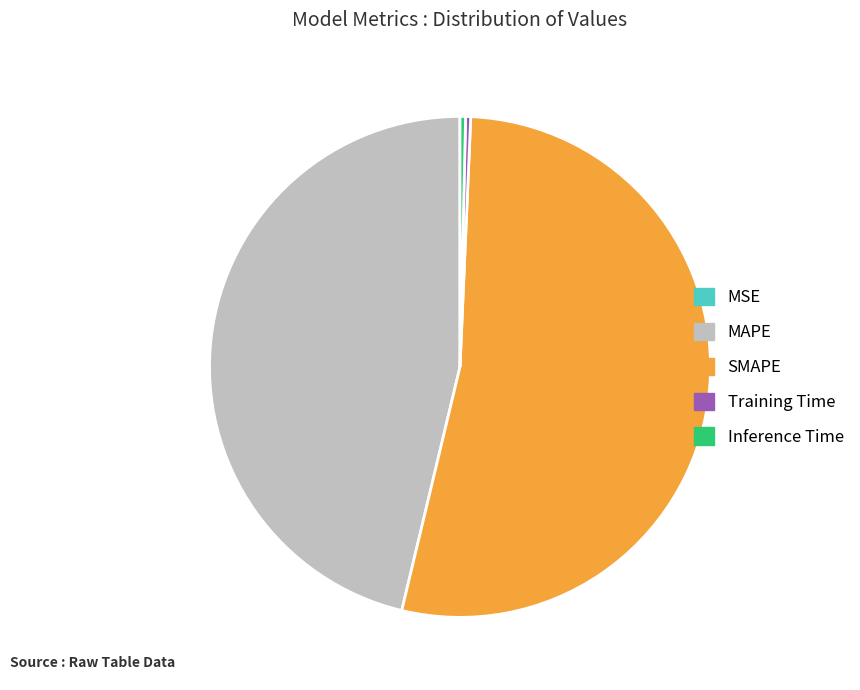

Do SMAPE and MAPE together represent more than half of the pie?

Yes